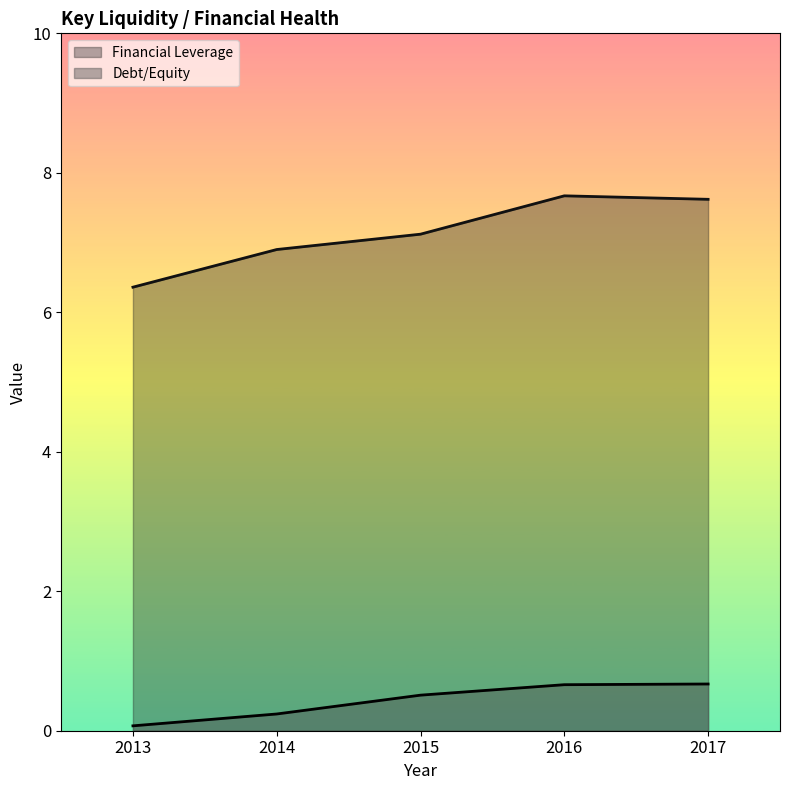

What is the difference between the maximum and minimum values in the Debt/Equity series?

0.6